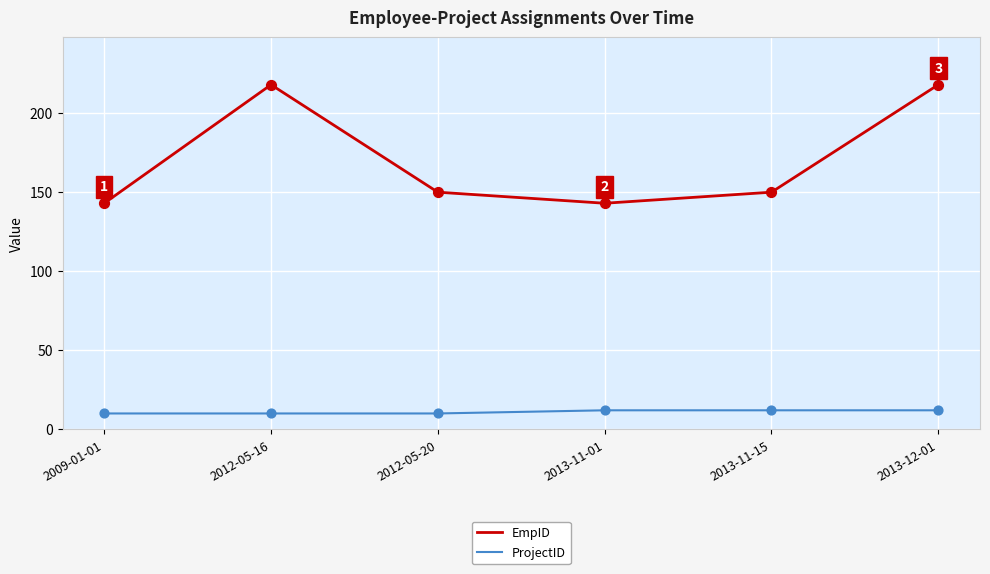

Which series changed the most between 2012-05-16 and 2012-05-20?

EmpID